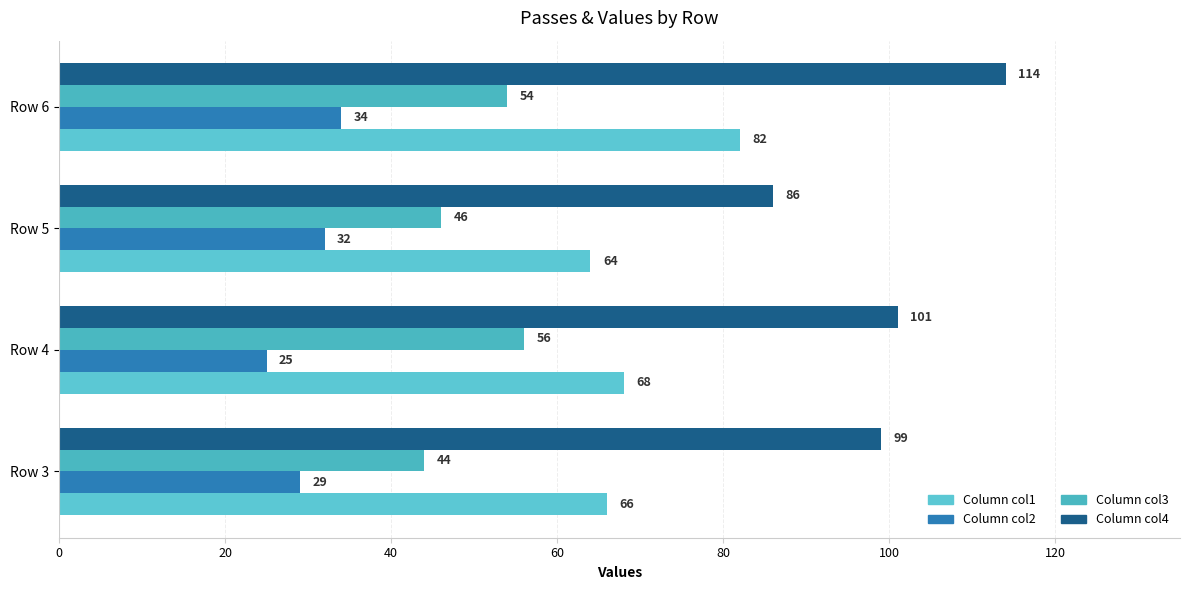

How many data points does each series have?

4